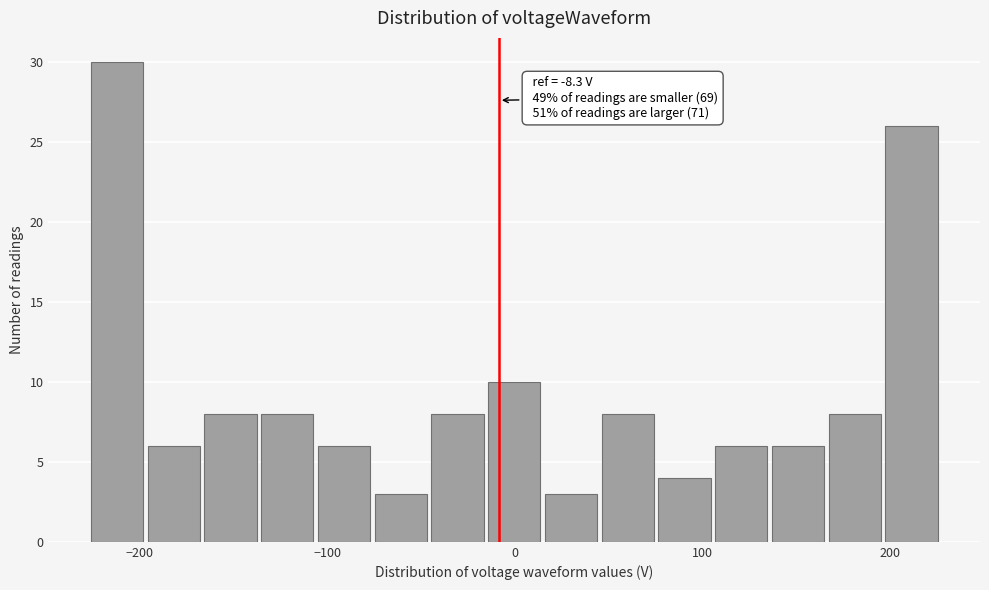

Read against the x-axis, roughly where is the centre of the tallest bar?

-210